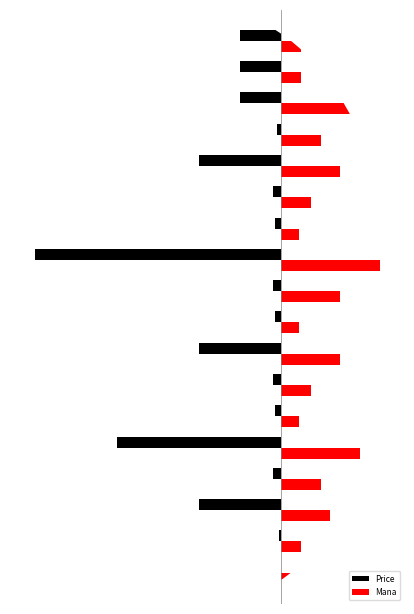

Which series has the largest total across all categories?

Mana